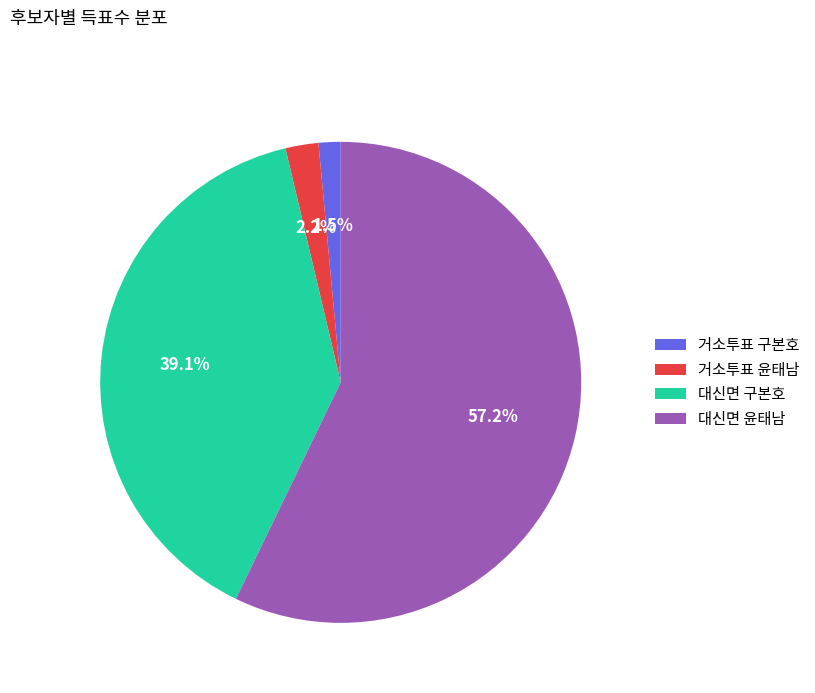

Is there a majority slice in this chart?

Yes